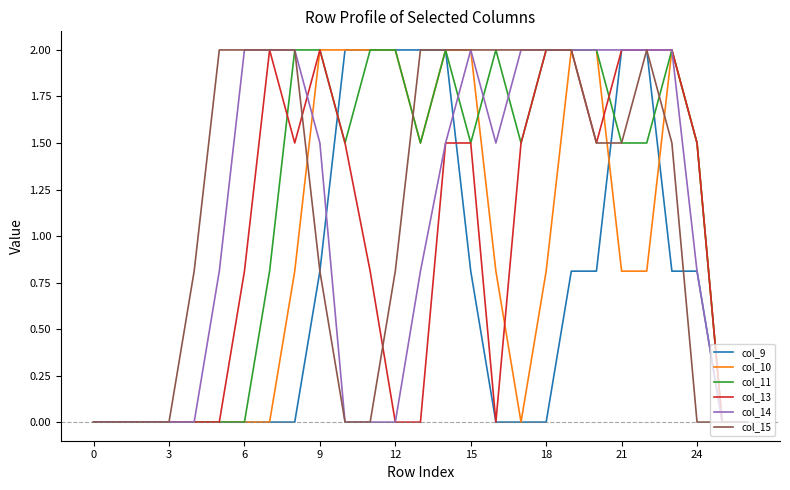

What is the maximum value for col_10?

2.0